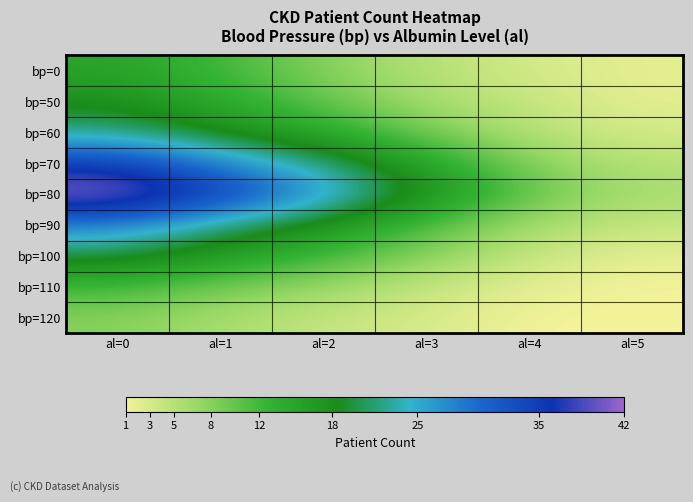

Reading right to left, transcribe all the data shown in this chart.

bp=0: al=5=2	al=4=3	al=3=5	al=2=8	al=1=12	al=0=15
bp=50: al=5=2	al=4=4	al=3=6	al=2=10	al=1=14	al=0=18
bp=60: al=5=3	al=4=5	al=3=9	al=2=14	al=1=18	al=0=22
bp=70: al=5=5	al=4=8	al=3=15	al=2=22	al=1=28	al=0=35
bp=80: al=5=6	al=4=10	al=3=18	al=2=27	al=1=35	al=0=42
bp=90: al=5=4	al=4=6	al=3=11	al=2=17	al=1=22	al=0=28
bp=100: al=5=2	al=4=4	al=3=8	al=2=12	al=1=16	al=0=20
bp=110: al=5=1	al=4=2	al=3=4	al=2=7	al=1=9	al=0=12
bp=120: al=5=1	al=4=1	al=3=3	al=2=4	al=1=6	al=0=8